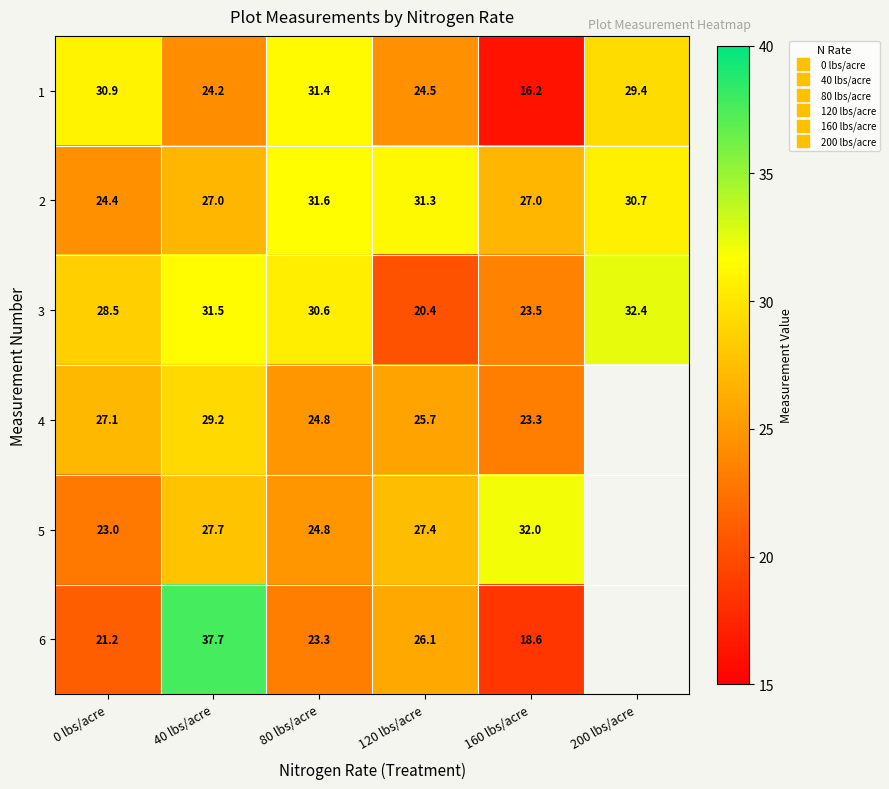

At which category is the sum across all series the highest?

40 lbs/acre